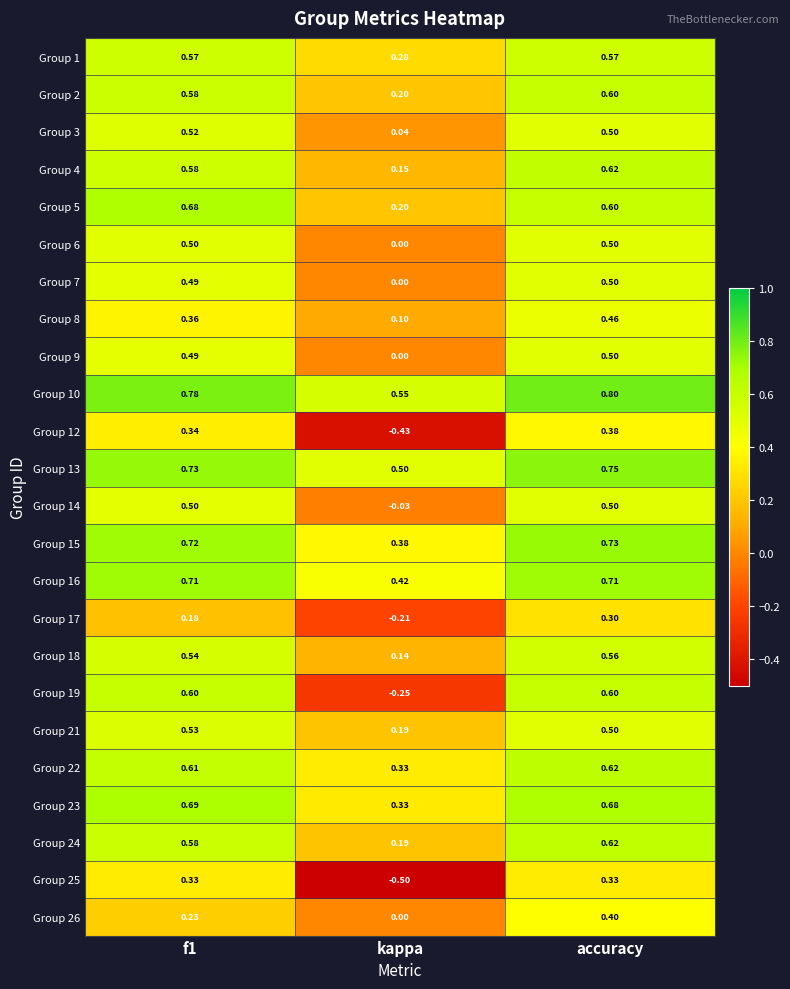

Which category has the lowest value in the Group 23 series?

kappa